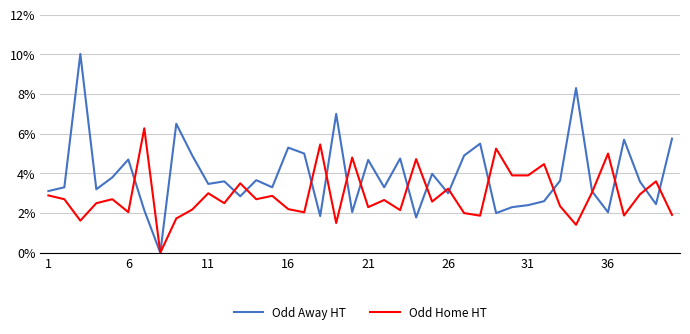

What is the difference between the maximum and minimum values in the Odd Away HT series?

0.1